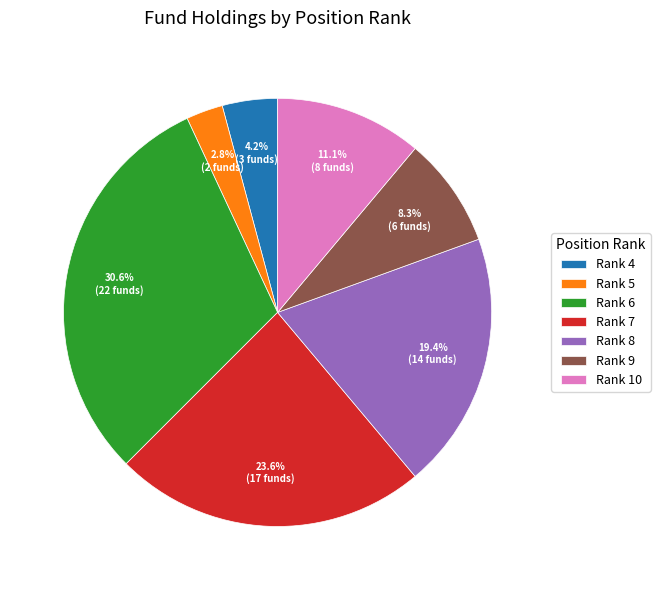

Which slice is the smallest?

Rank 5